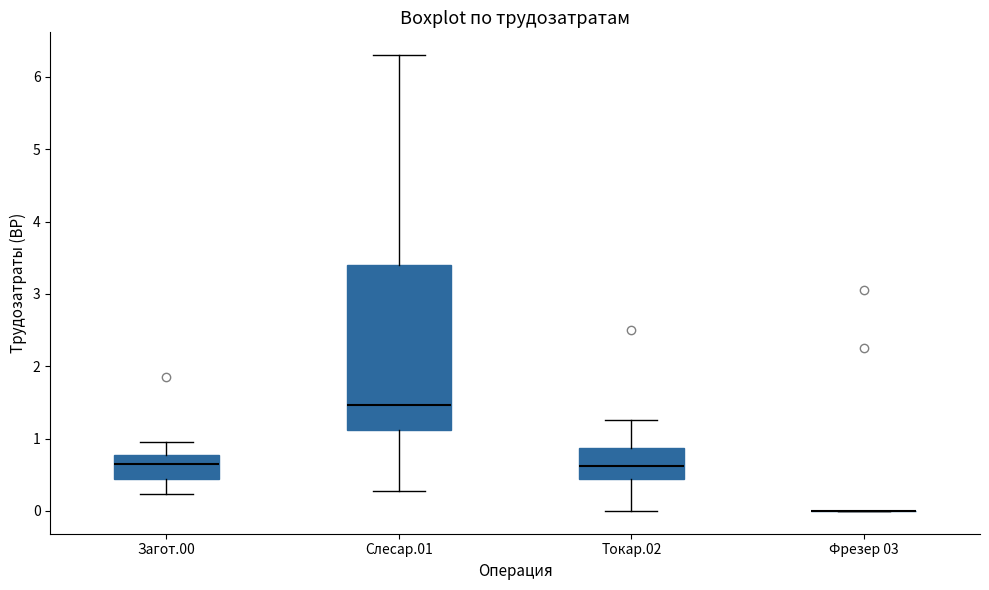

Reading left to right, read every box against the y-axis: the position of its median line, the range the box covers, and the ends of its whiskers. The values are not printed on the chart, so give them approximately, as read against the axis.

Загот.00: median 0.7, box 0.4 to 0.8, whiskers 0.2 to 1.0
Слесар.01: median 1.5, box 1.1 to 3.4, whiskers 0.3 to 6.3
Токар.02: median 0.6, box 0.4 to 0.9, whiskers 0.0 to 1.3
Фрезер 03: box collapsed to a line at 0.0, whiskers 0.0 to 0.0